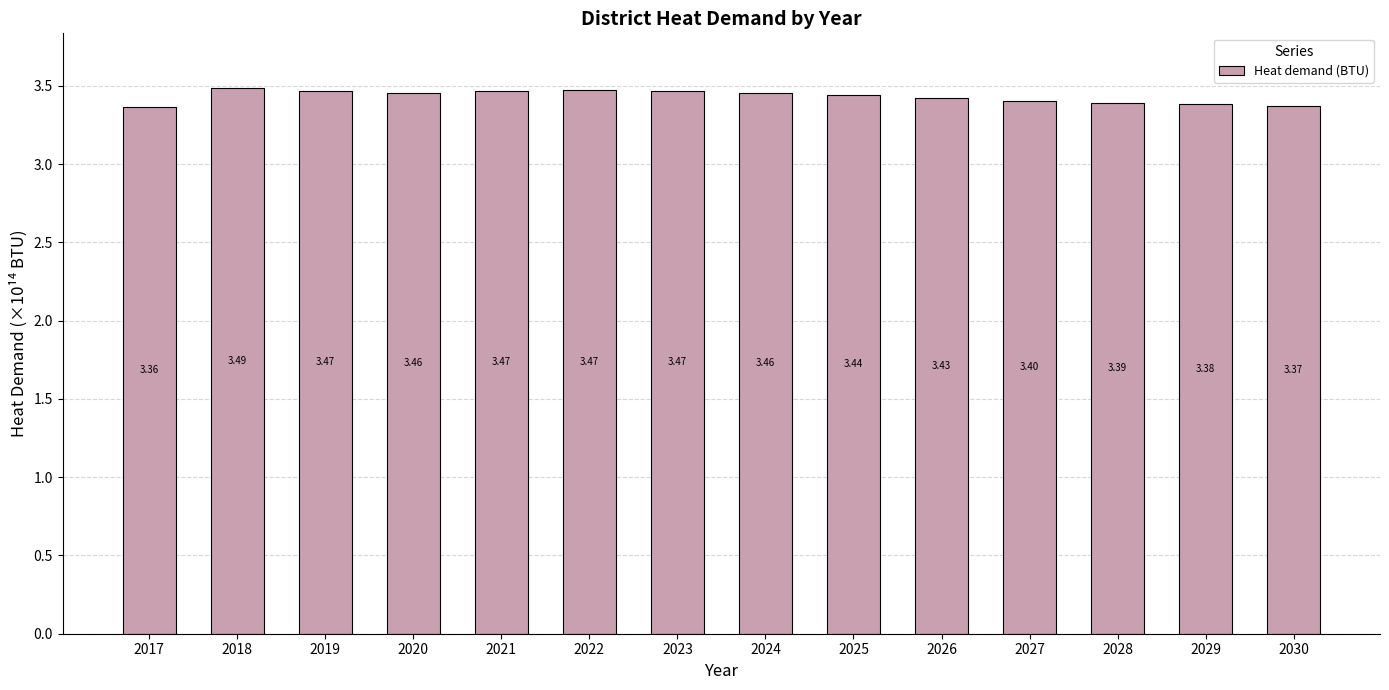

What is the ratio of the value at 2028 to the value at 2024?

1.0